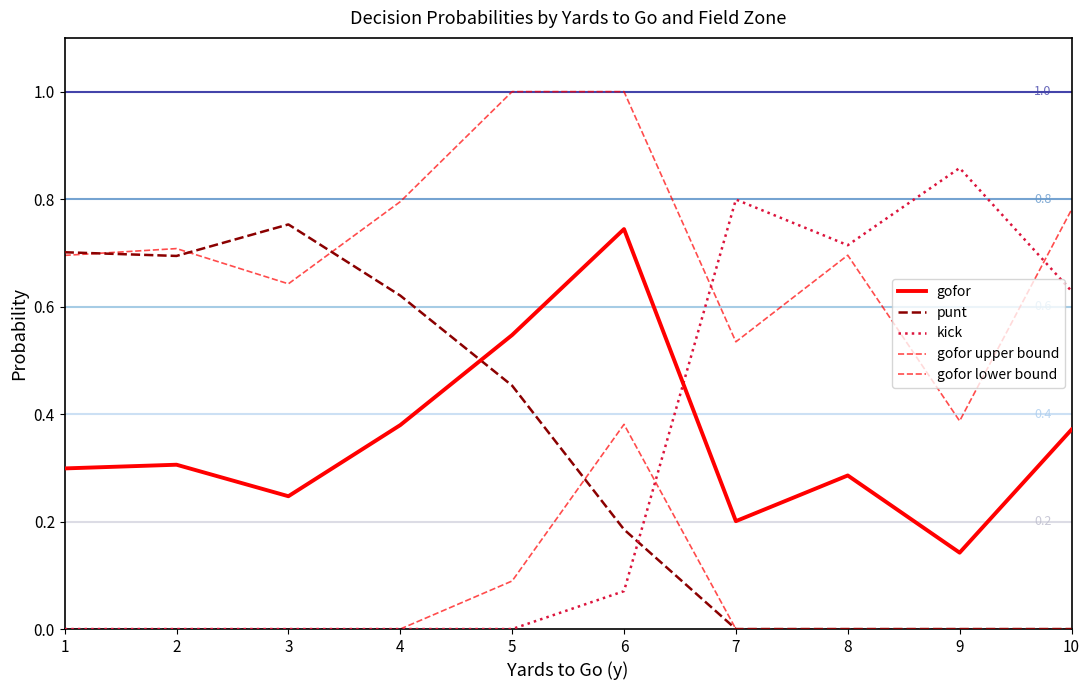

Which series has the largest total across all categories?

gofor upper bound